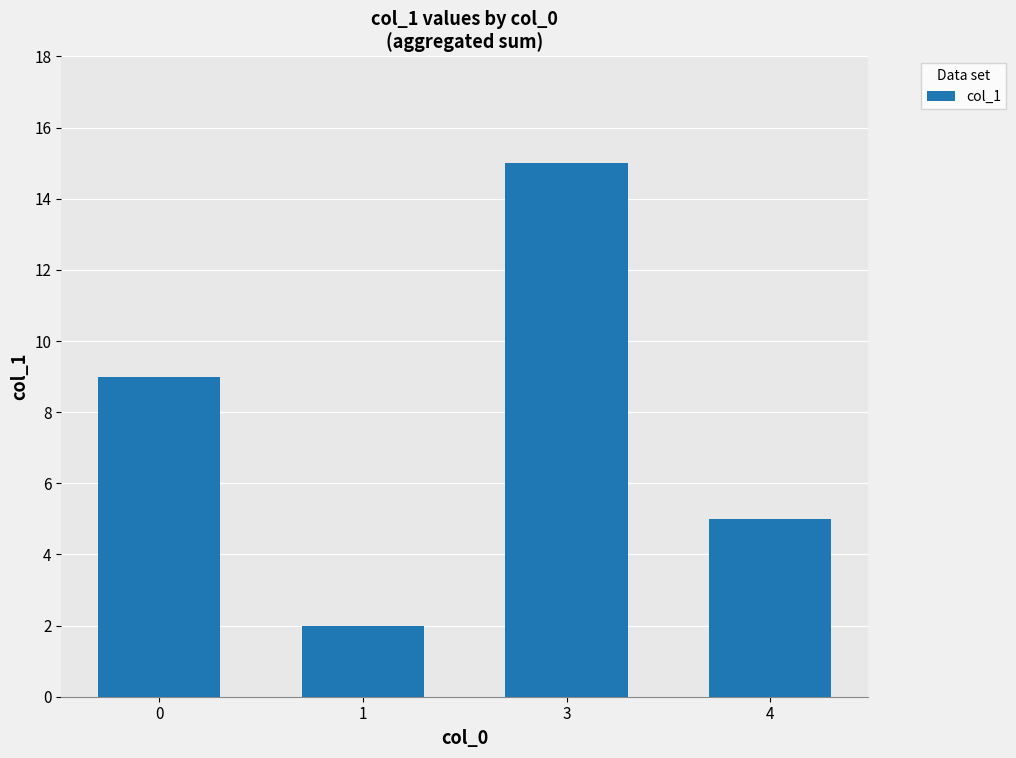

Reading left to right, list all the values displayed in this chart.

0=9	1=2	3=15	4=5